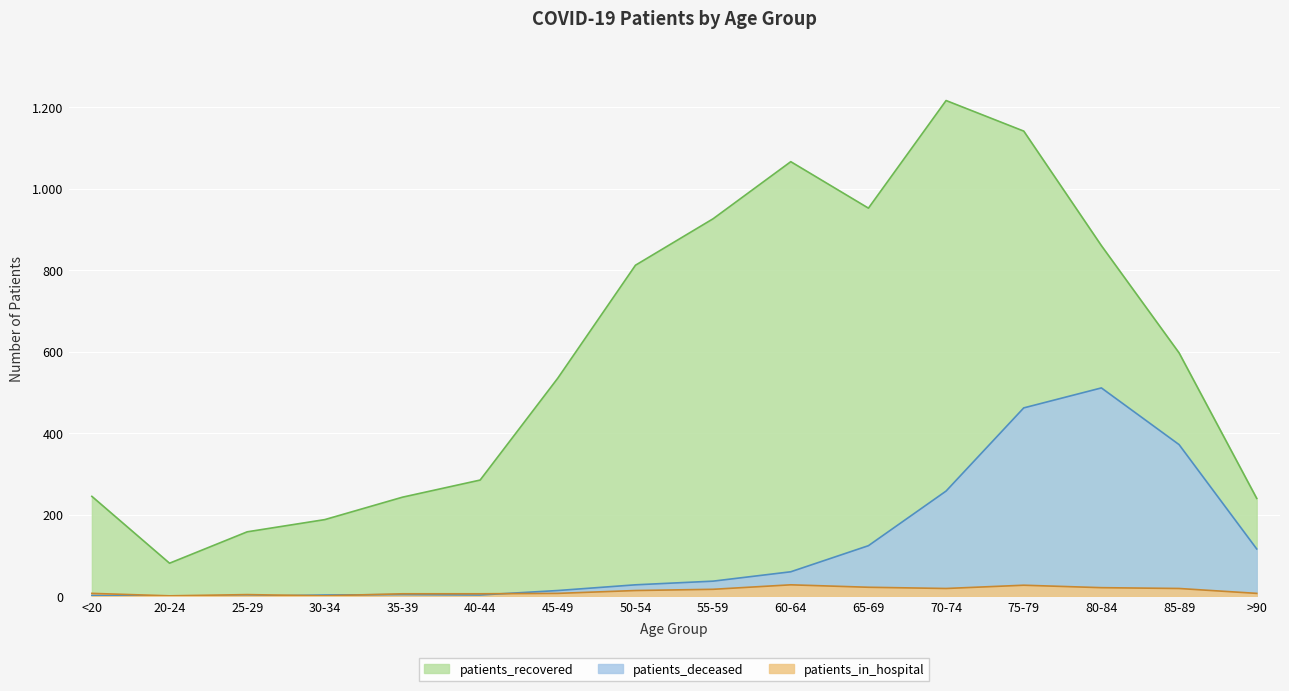

Which series has the widest spread of values?

patients_recovered